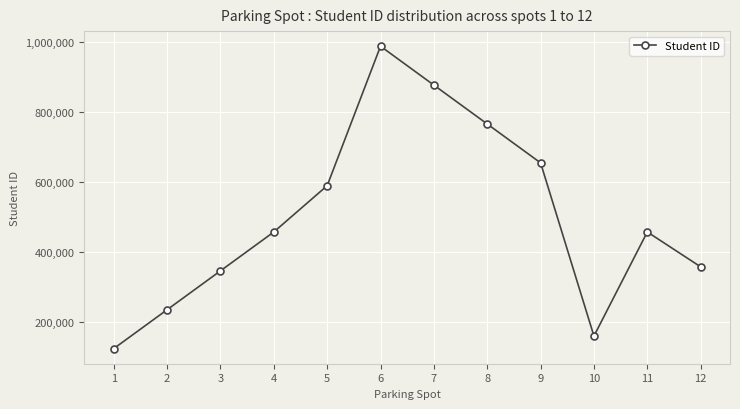

Is it true that the value at 2 is 405651?

False